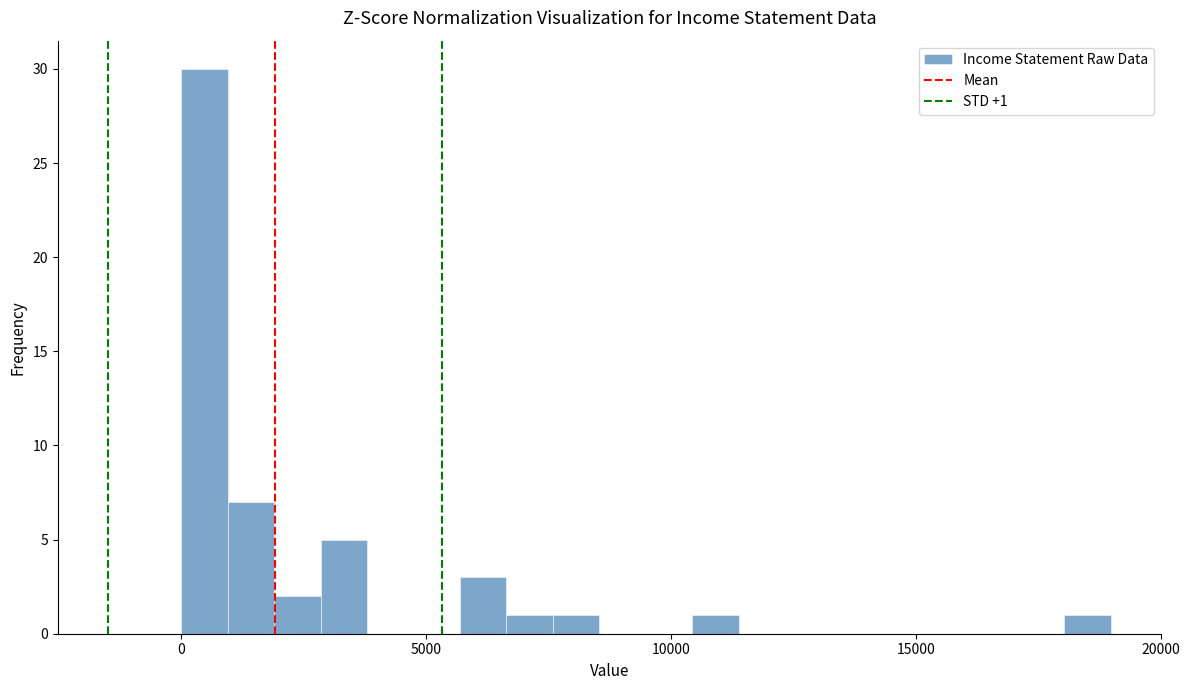

Around what value on the x-axis is the tallest bar? Give the approximate position of its centre, as read against the axis.

500